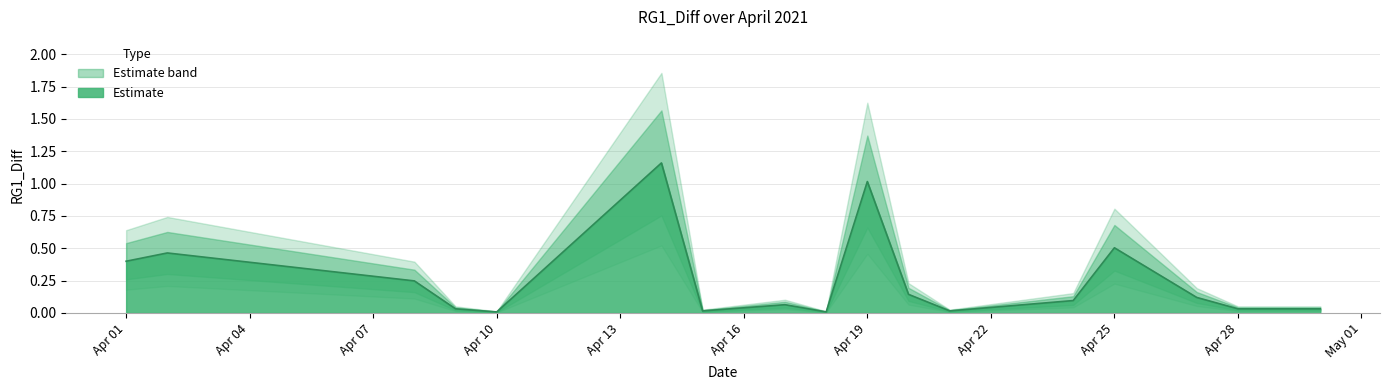

The value of Estimate at Apr 25 is 0.5. True or false?

True